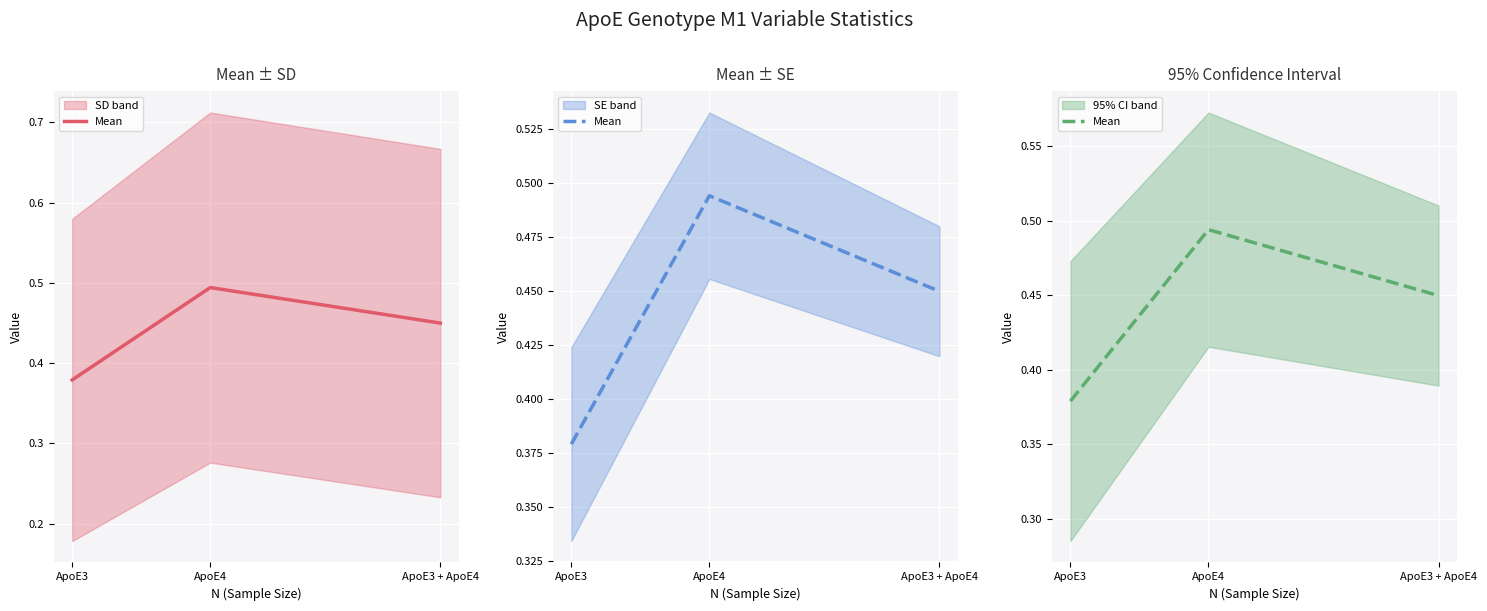

What is the greatest value displayed?

0.5